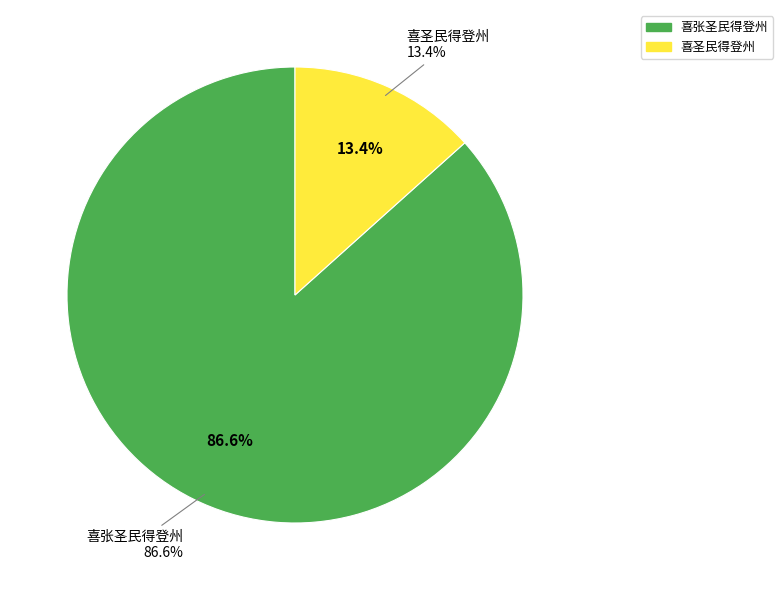

To the nearest percent, what portion does 喜圣民得登州 represent?

13%